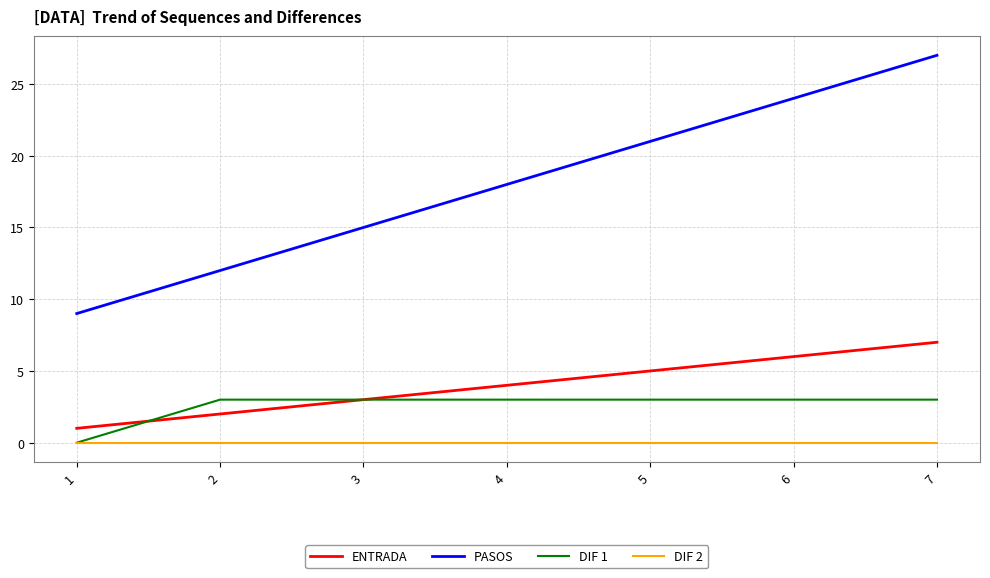

Reading right to left, what are all the values shown in this chart?

ENTRADA: 7=7	6=6	5=5	4=4	3=3	2=2	1=1
PASOS: 7=27	6=24	5=21	4=18	3=15	2=12	1=9
DIF 1: 7=3	6=3	5=3	4=3	3=3	2=3	1=0
DIF 2: 7=0	6=0	5=0	4=0	3=0	2=0	1=0